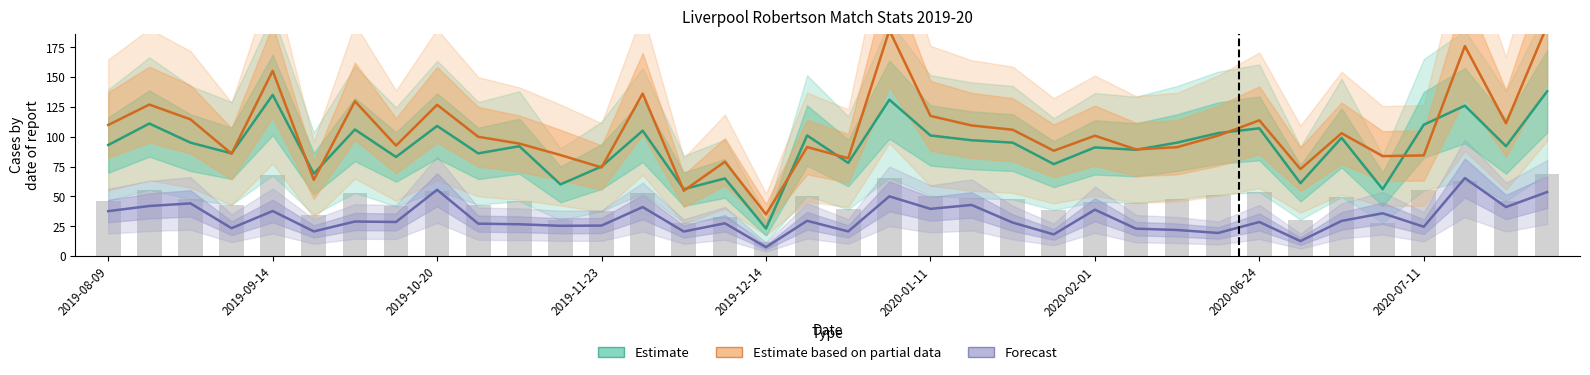

Rank the series by their average value, from highest to lowest.

Estimate based on partial data (TotDist/10), Estimate (Touches), Forecast (PrgDist/10)